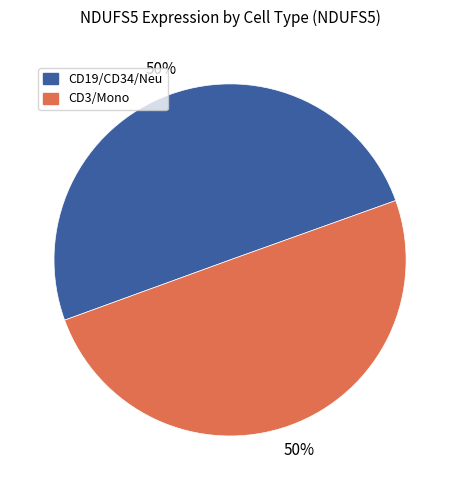

To the nearest percent, what is the average slice percentage?

50%